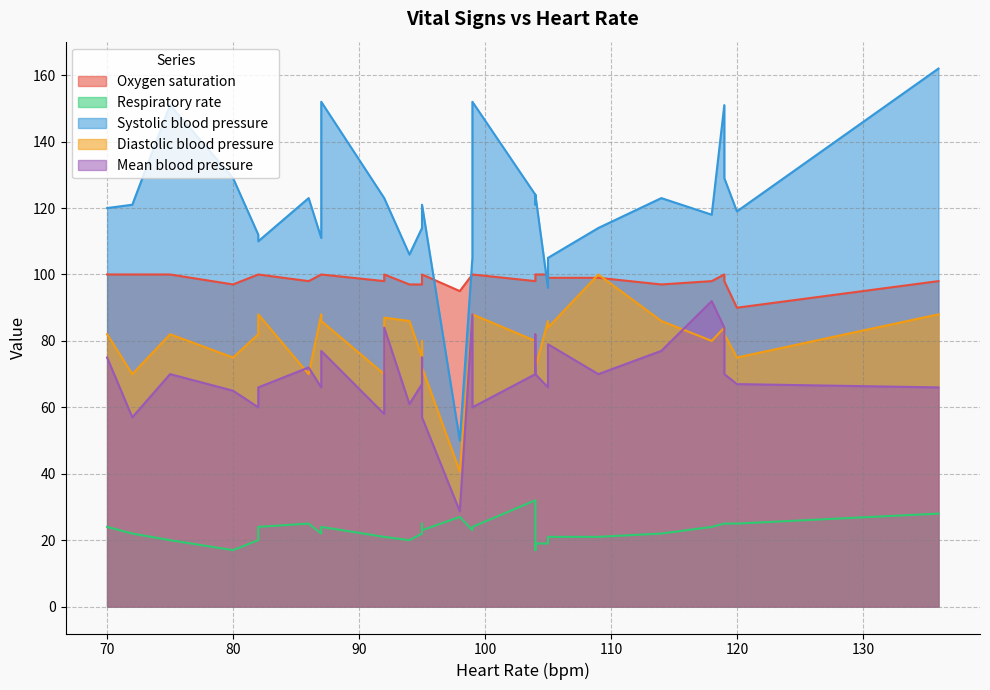

What is the value of the Oxygen saturation point at the 27th from the left?

97.0